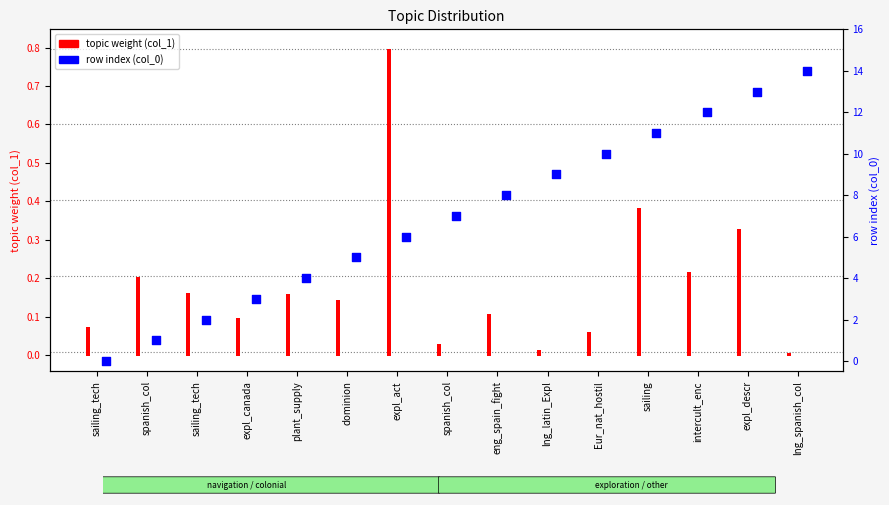

What is the change in value from spanish_col to lng_spanish_col?

+7